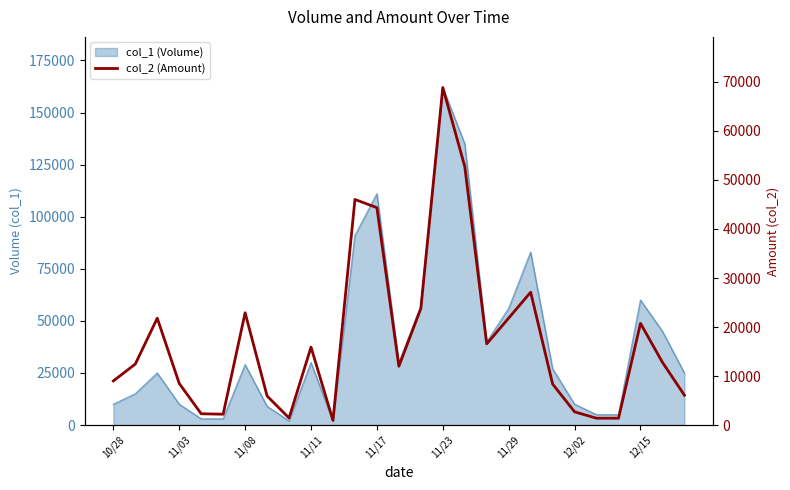

The value at 14 is 13716. True or false?

False